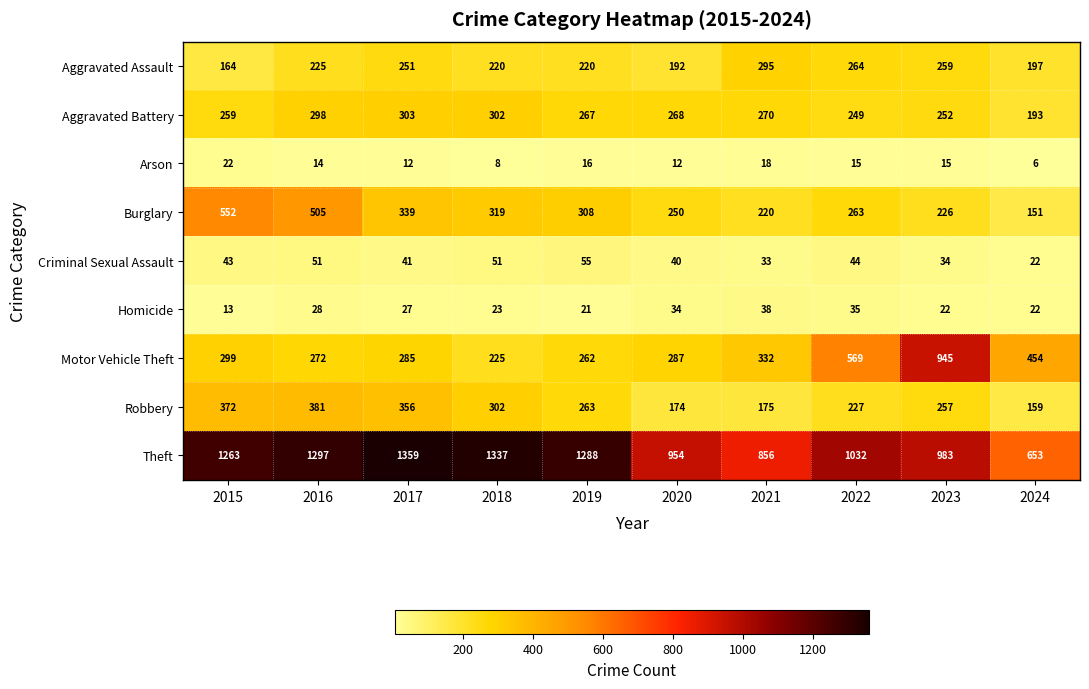

List the series in order of their peak value, highest first.

Theft, Motor Vehicle Theft, Burglary, Robbery, Aggravated Battery, Aggravated Assault, Criminal Sexual Assault, Homicide, Arson